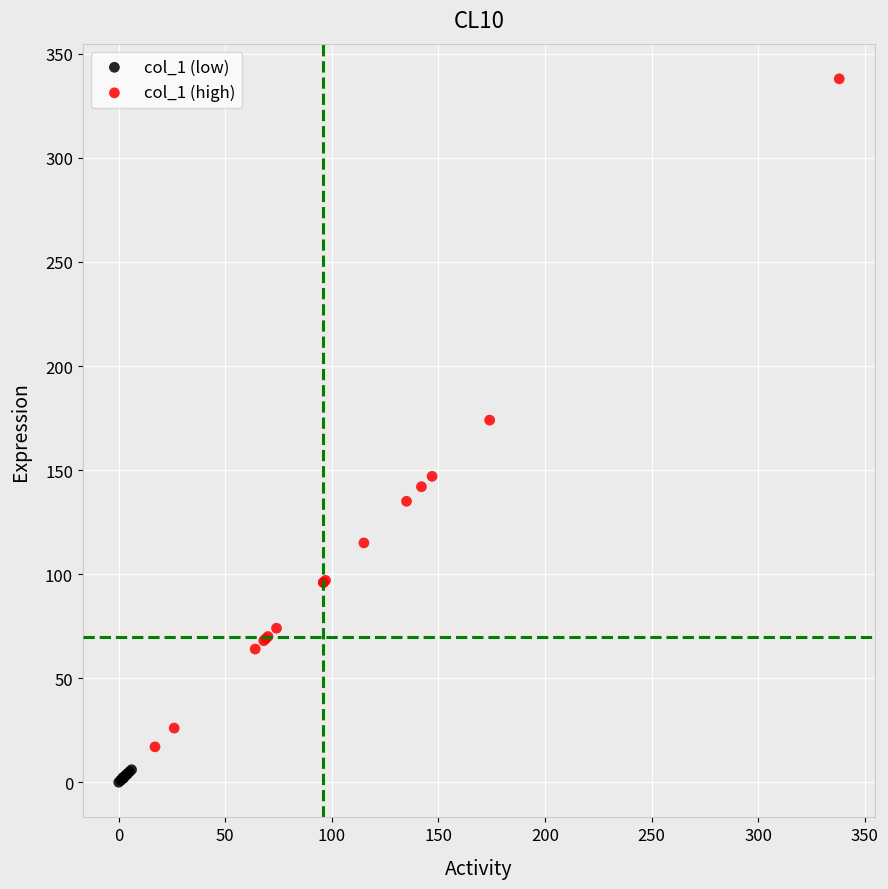

Which series has the widest spread of Y values?

col_1 (high)